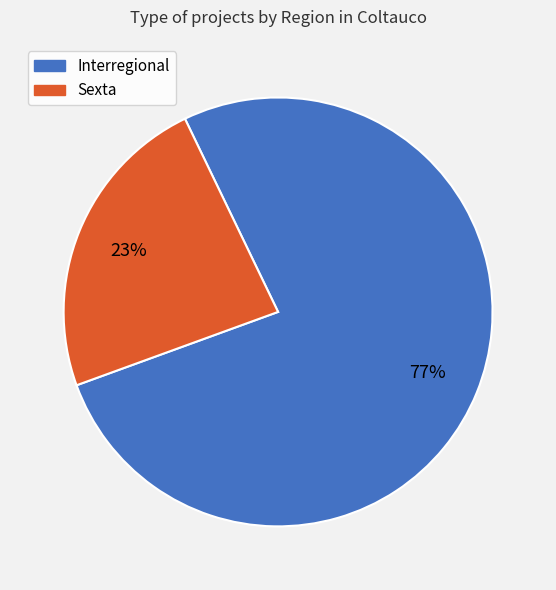

Approximately how many times larger is the value at Interregional compared to Sexta?

3.3